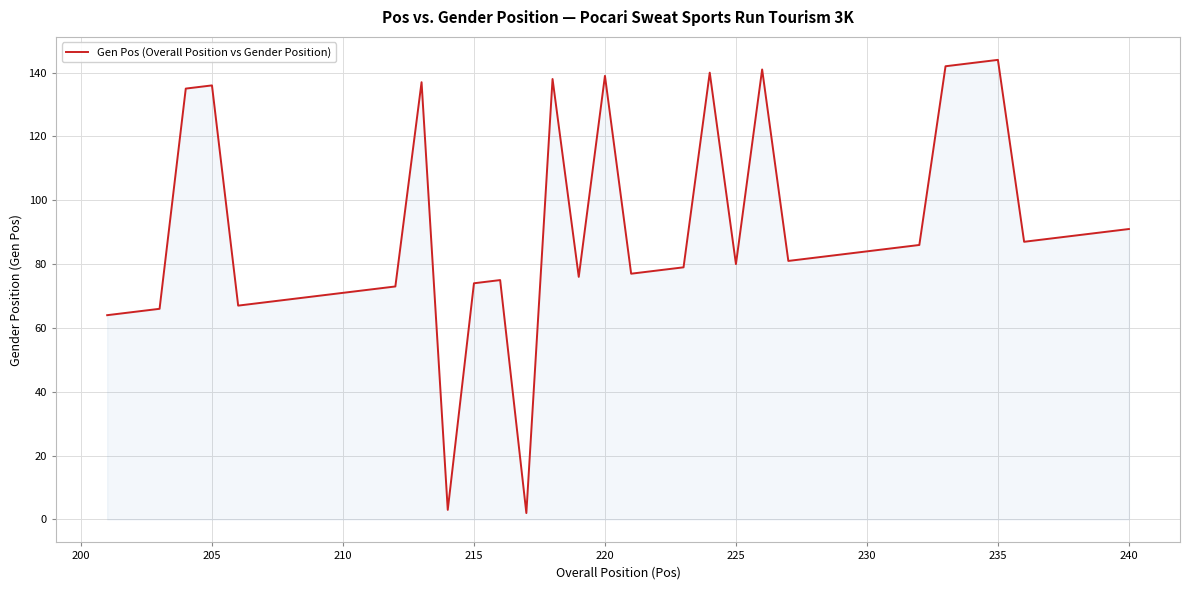

What is the difference between the maximum and minimum values?

142